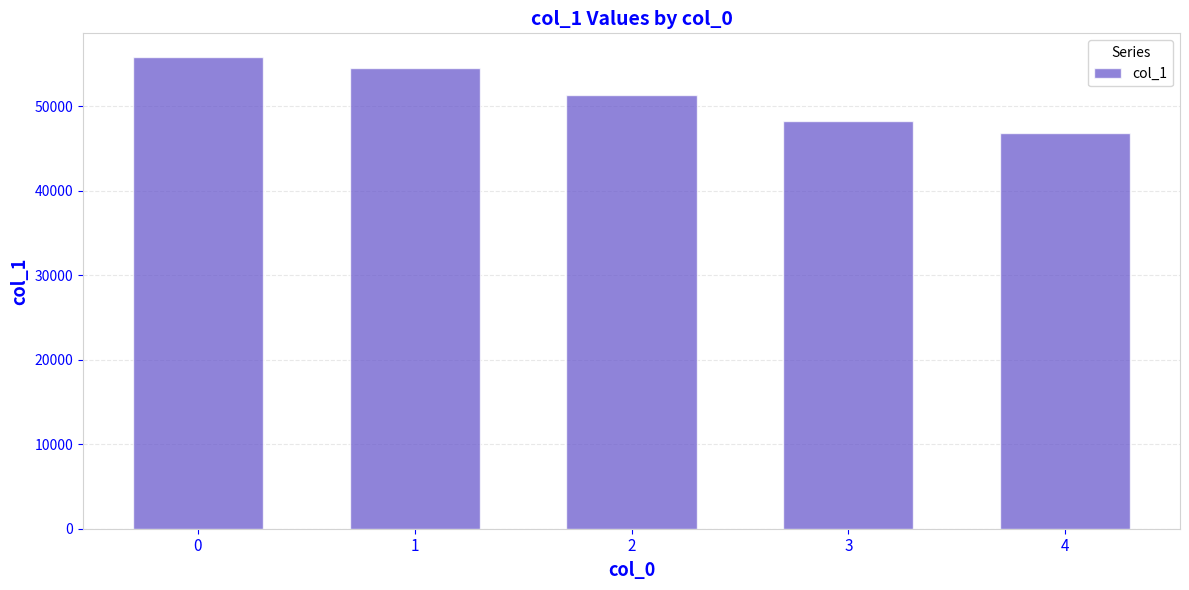

Approximately how many times larger is the value at 1 compared to 0?

1.0